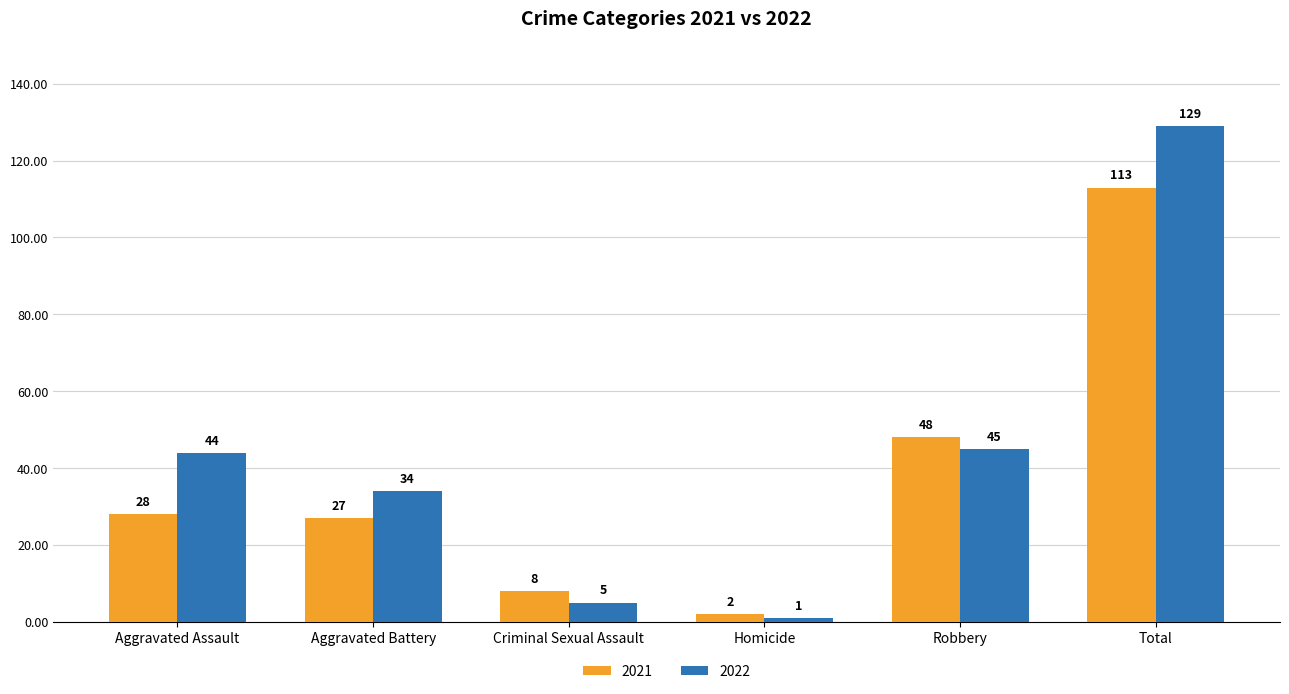

Is it true that 2022 equals 1 at Homicide?

True